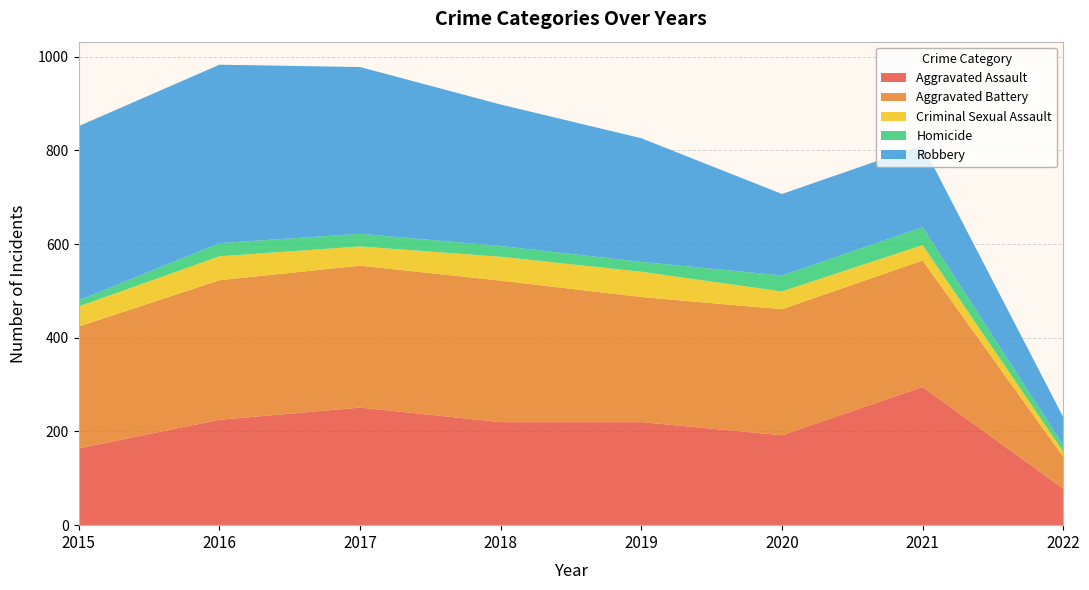

Reading right to left, list all the values displayed in this chart.

Aggravated Assault: 78	295	192	220	220	251	225	164
Aggravated Battery: 68	270	269	267	302	303	298	260
Criminal Sexual Assault: 11	33	38	54	51	41	51	43
Homicide: 14	38	34	21	23	27	28	13
Robbery: 60	175	174	264	302	356	381	372